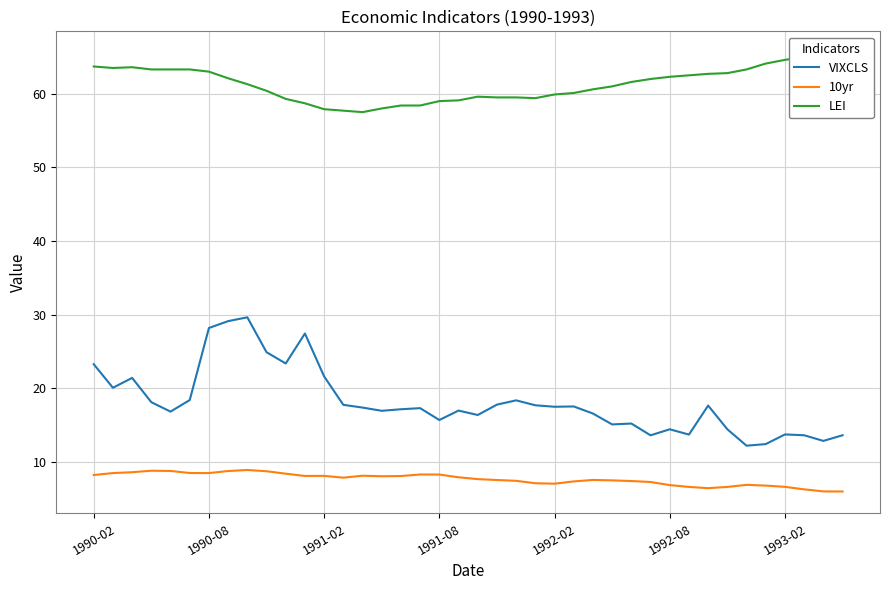

True or false: LEI and VIXCLS cross at least once.

False